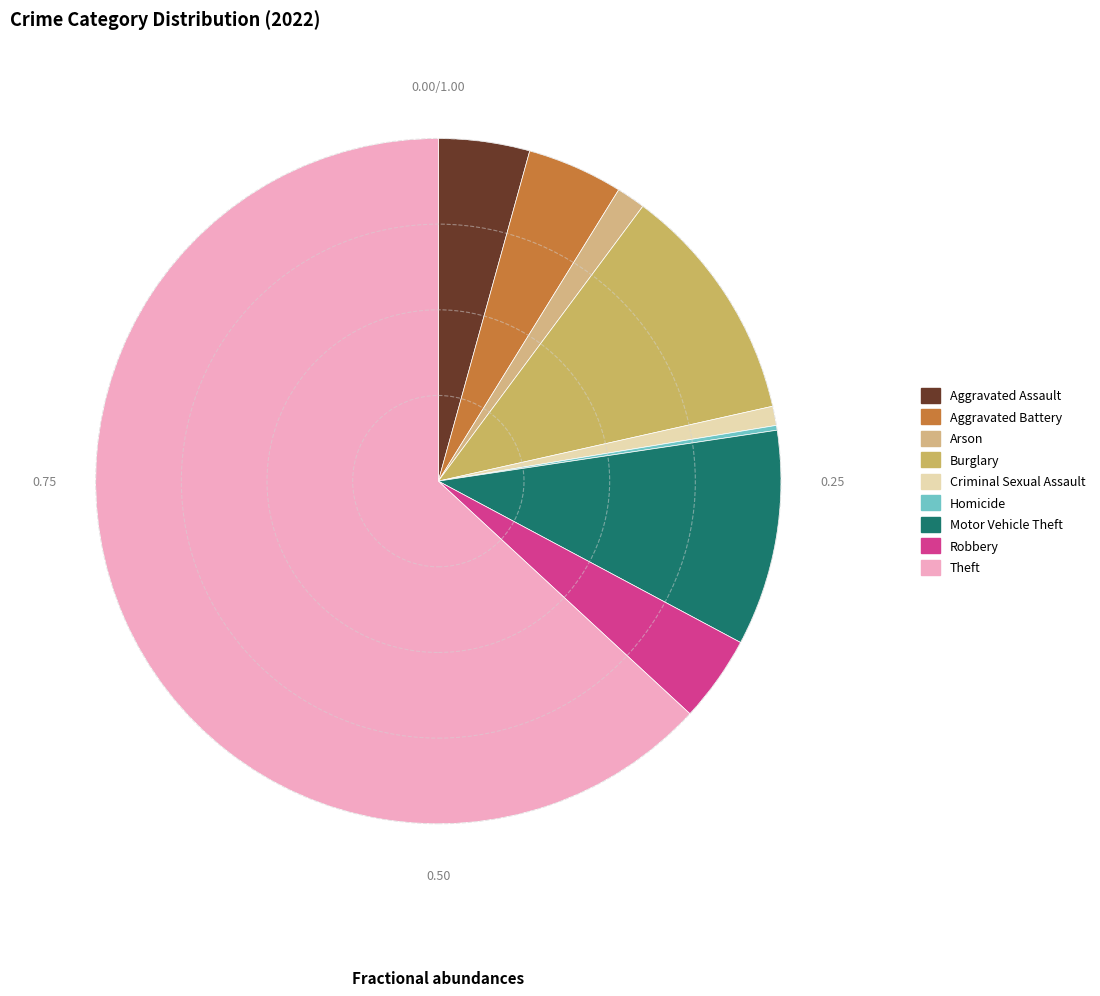

What is the change in value from Aggravated Battery to Homicide?

-19